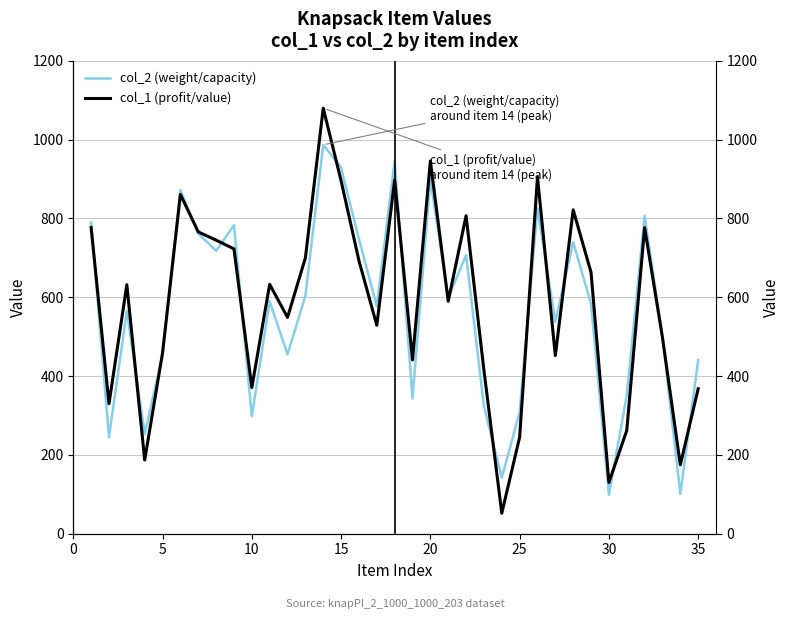

The col_2 (weight/capacity) series shows 113 at 35. True or false?

False